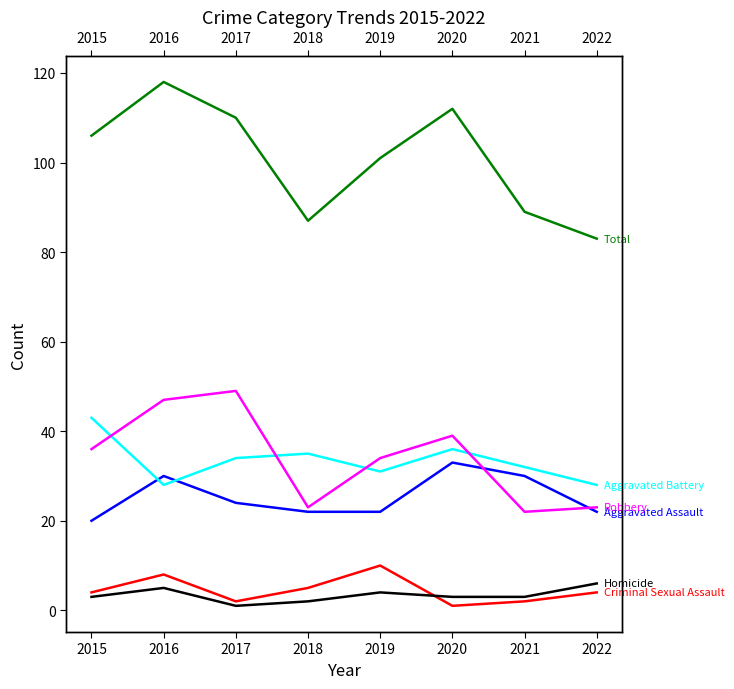

True or false: Robbery and Criminal Sexual Assault intersect in this chart.

False